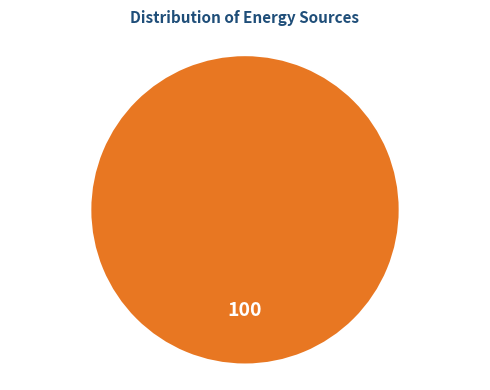

Does any single category account for the majority?

Yes